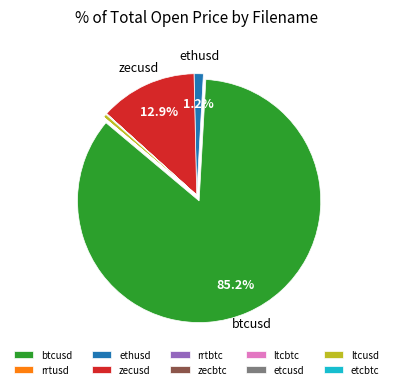

Is there a majority slice in this chart?

Yes